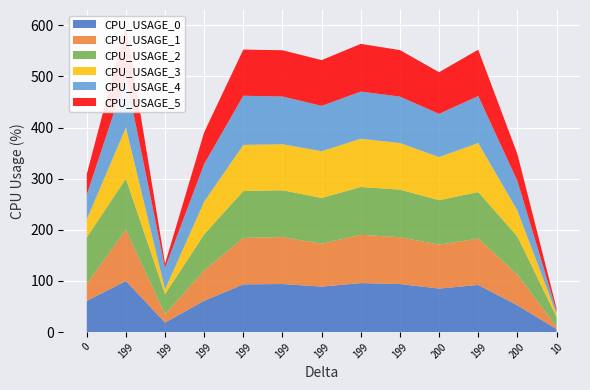

Reading right to left, list all the values displayed in this chart.

CPU_USAGE_0: 10=5.9	200=52.4	199=92.2	200=85.1	199=94.0	199=95.8	199=89.0	199=94.0	199=93.3	199=61.4	199=18.6	199=100.0	0=60.9
CPU_USAGE_1: 10=5.1	200=60.0	199=90.8	200=85.9	199=91.6	199=94.4	199=84.0	199=91.9	199=90.9	199=59.3	199=16.3	199=100.0	0=33.8
CPU_USAGE_2: 10=18.8	200=74.7	199=90.9	200=86.9	199=93.2	199=93.6	199=89.4	199=91.5	199=91.7	199=70.5	199=39.4	199=100.0	0=90.5
CPU_USAGE_3: 10=6.3	200=50.8	199=95.9	200=84.4	199=91.1	199=94.3	199=91.5	199=90.1	199=90.1	199=64.0	199=9.3	199=100.0	0=35.3
CPU_USAGE_4: 10=5.7	200=58.0	199=92.0	200=84.5	199=90.7	199=92.3	199=88.7	199=93.3	199=96.2	199=73.8	199=42.0	199=100.0	0=48.0
CPU_USAGE_5: 10=5.0	200=52.7	199=90.6	200=81.5	199=91.0	199=93.3	199=89.5	199=90.5	199=90.3	199=62.0	199=8.2	199=100.0	0=40.4